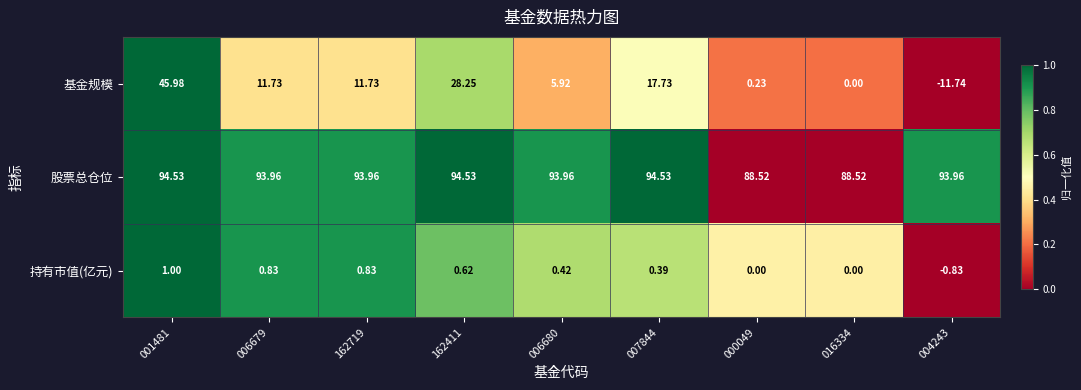

Between 162719 and 162411, which series saw the biggest shift?

基金规模